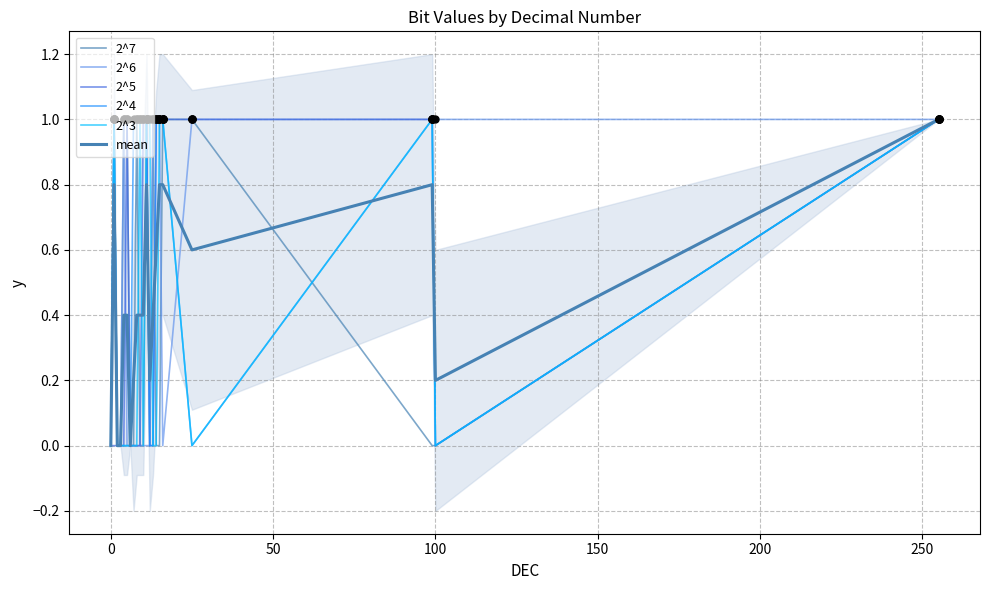

Is the value of 2^7 at 13 greater than the value of 2^5 at 17?

No